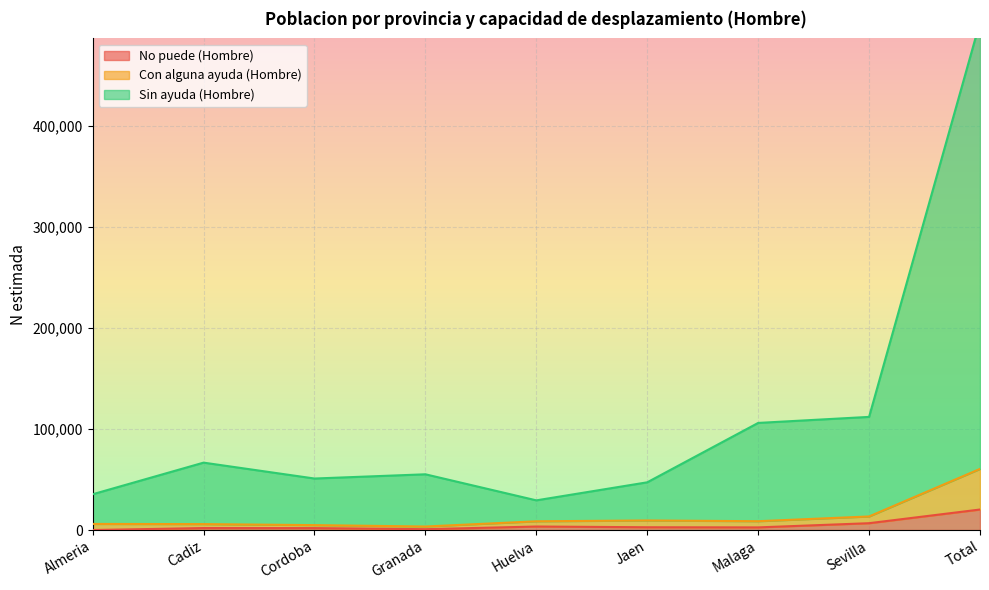

At which label does No puede (Hombre) first exceed 2610?

Huelva